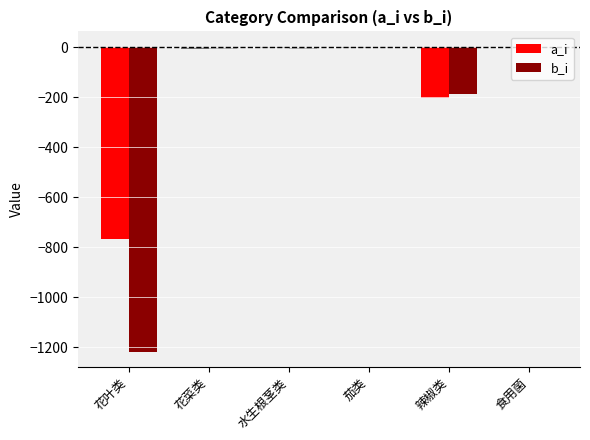

What is the sum of all a_i values?

-974.5